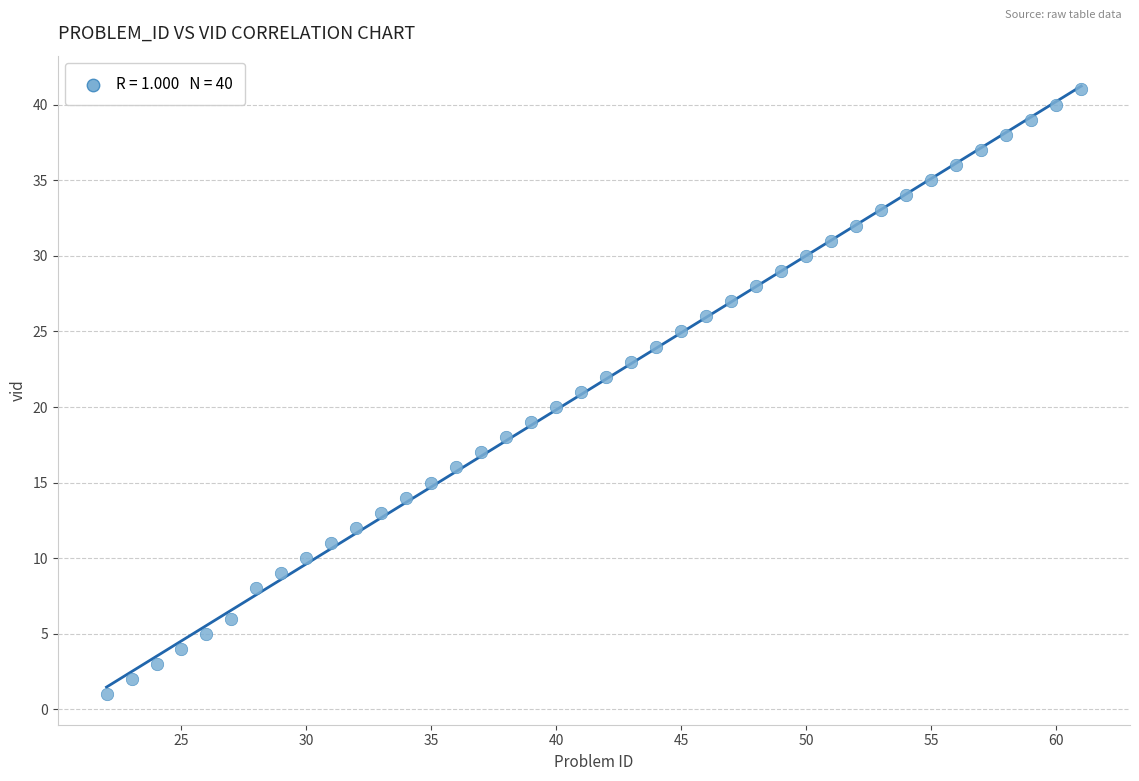

What is the range of Y values (max minus min)?

40